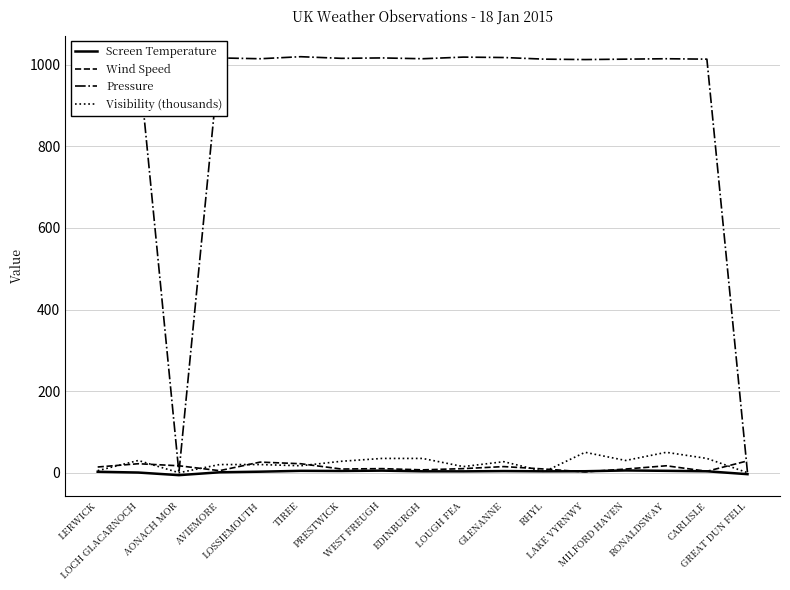

What is the highest value of the Screen Temperature series?

5.5